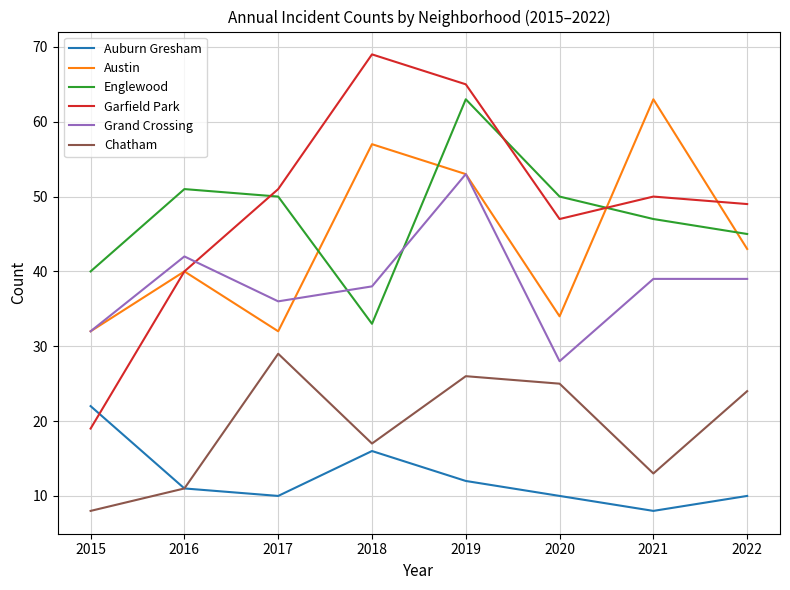

How many lines are shown in the chart?

6